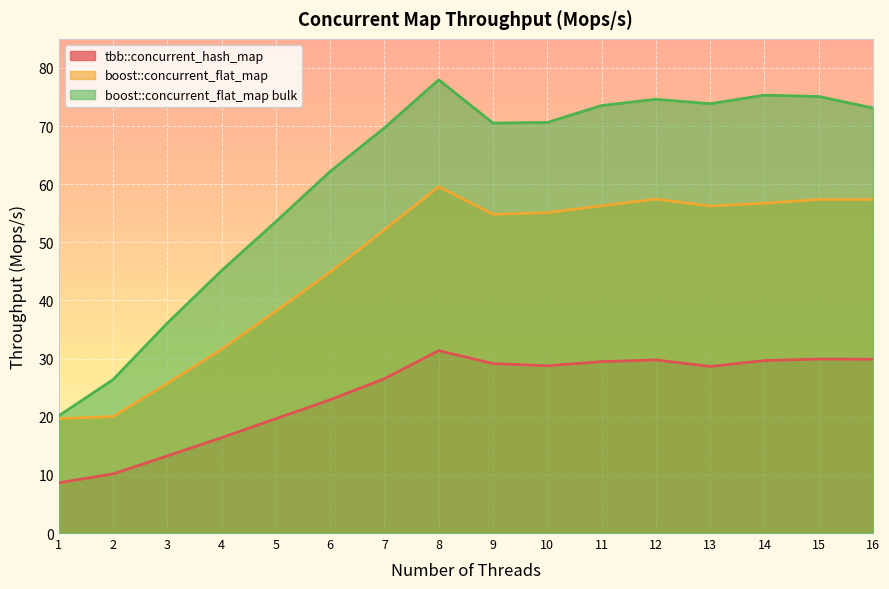

What is the spread (max minus min) of values at 14?

45.6